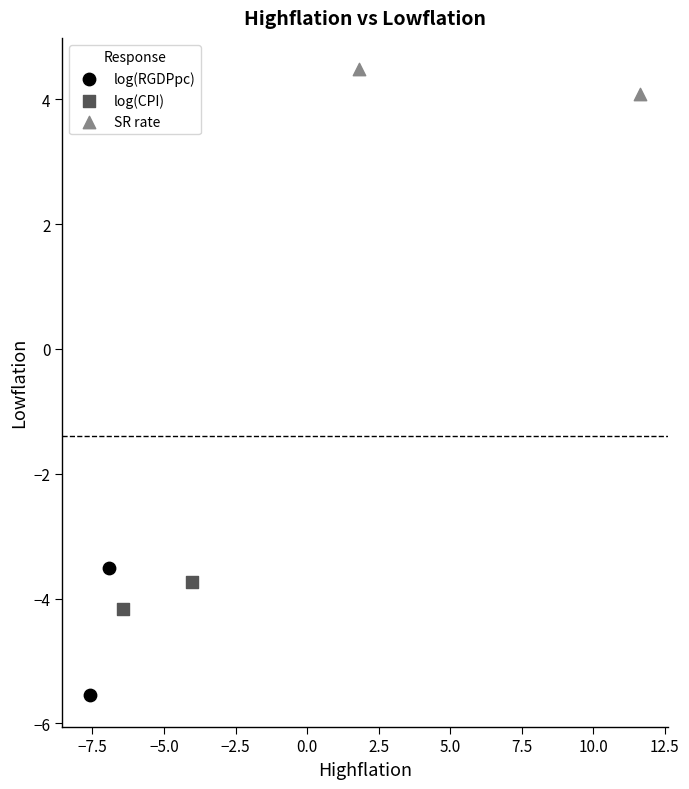

Which series reaches the minimum Y coordinate?

log(RGDPpc)